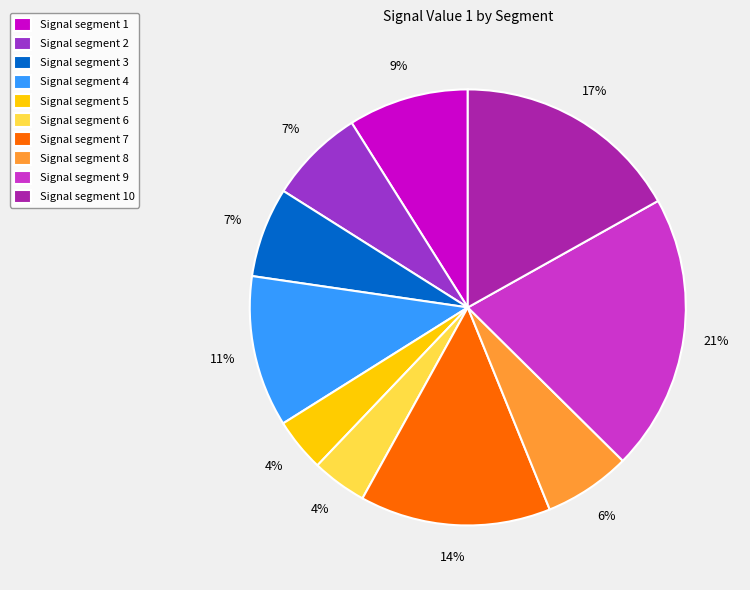

How many segments does this pie chart have?

10